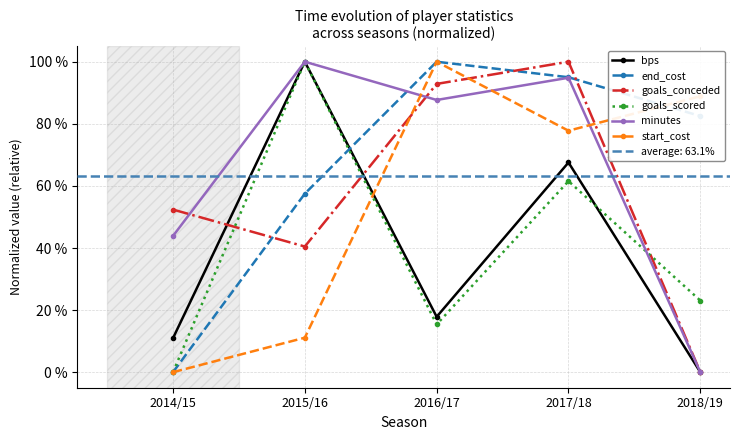

What is the difference between the maximum and second lowest values in the goals_scored series?

84.6